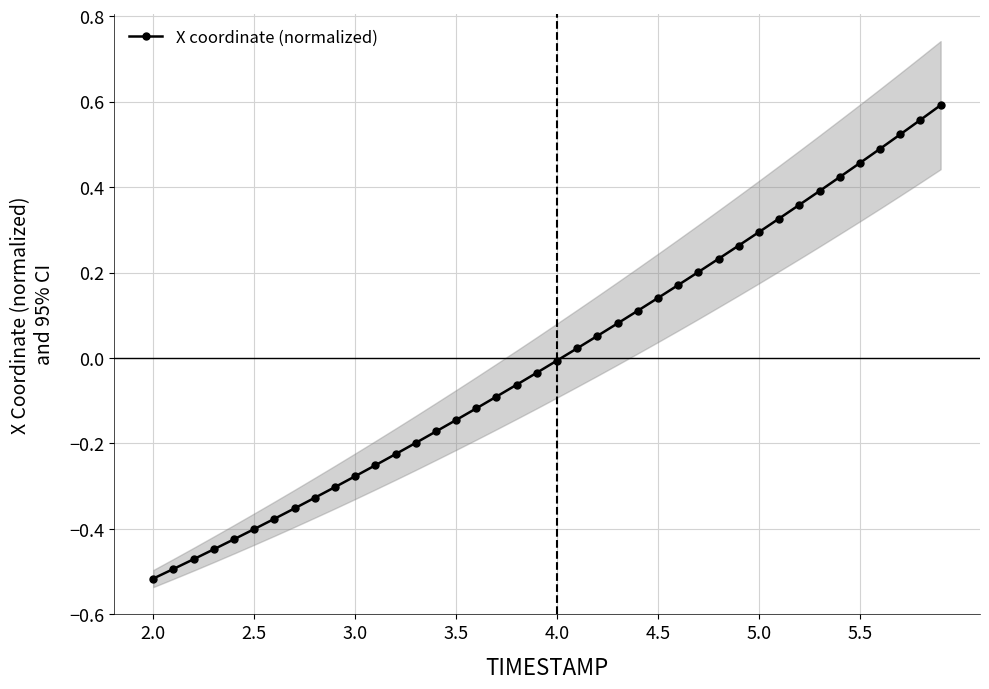

True or false: the data has more than 0 interior local peaks.

False